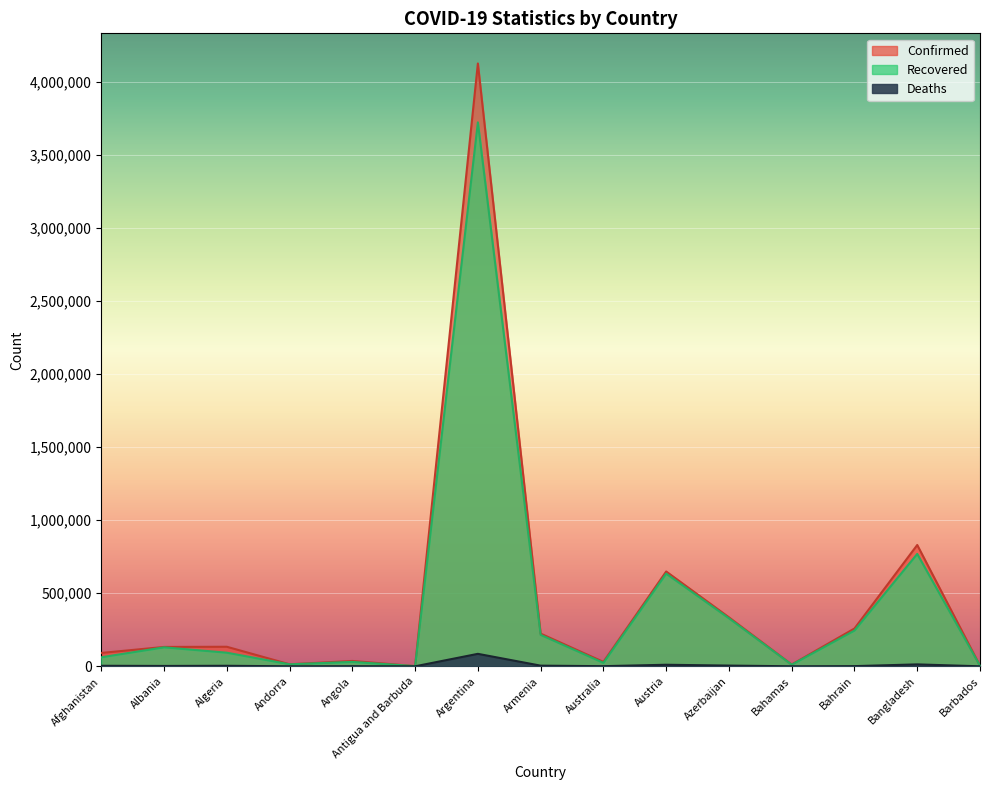

Reading left to right, list all the values displayed in this chart.

Confirmed: Afghanistan=91458	Albania=132461	Algeria=133742	Andorra=13826	Angola=36705	Antigua and Barbuda=1263	Argentina=4124190	Armenia=223723	Australia=30262	Austria=648732	Azerbaijan=335196	Bahamas=12199	Bahrain=258731	Bangladesh=829972	Barbados=4036
Recovered: Afghanistan=61706	Albania=129865	Algeria=93094	Andorra=13618	Angola=30282	Antigua and Barbuda=1214	Argentina=3721350	Armenia=215228	Australia=23678	Austria=634123	Azerbaijan=328699	Bahamas=11136	Bahrain=244579	Bangladesh=768830	Barbados=3971
Deaths: Afghanistan=3612	Albania=2453	Algeria=3579	Andorra=127	Angola=831	Antigua and Barbuda=42	Argentina=85343	Armenia=4488	Australia=910	Austria=10662	Azerbaijan=4955	Bahamas=237	Bahrain=1221	Bangladesh=13172	Barbados=47